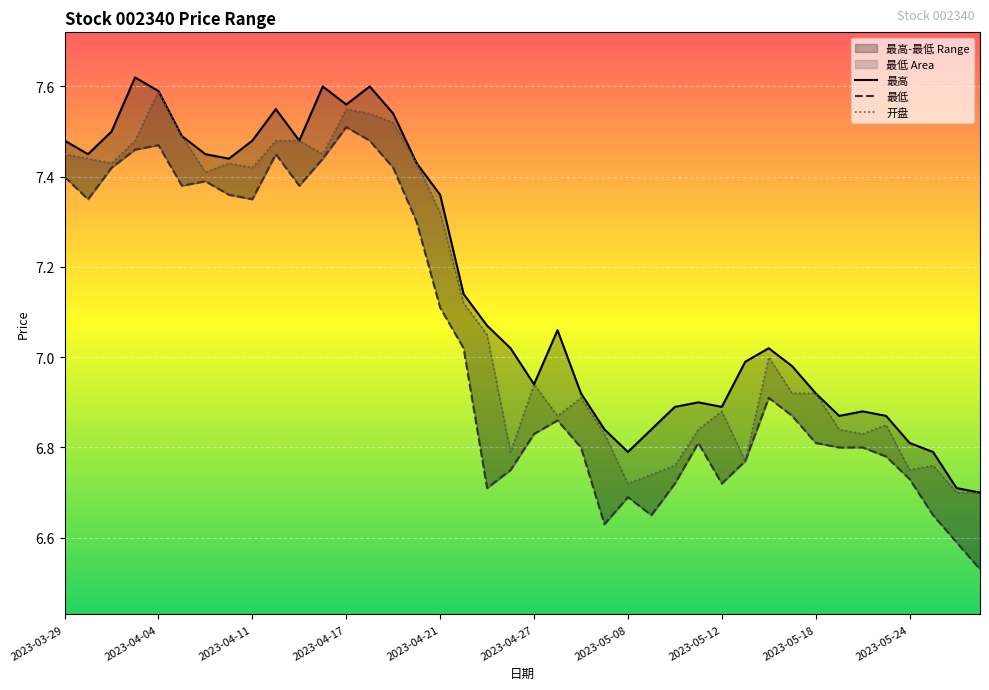

What value does the 最高 series have at 2023-04-19?

7.5